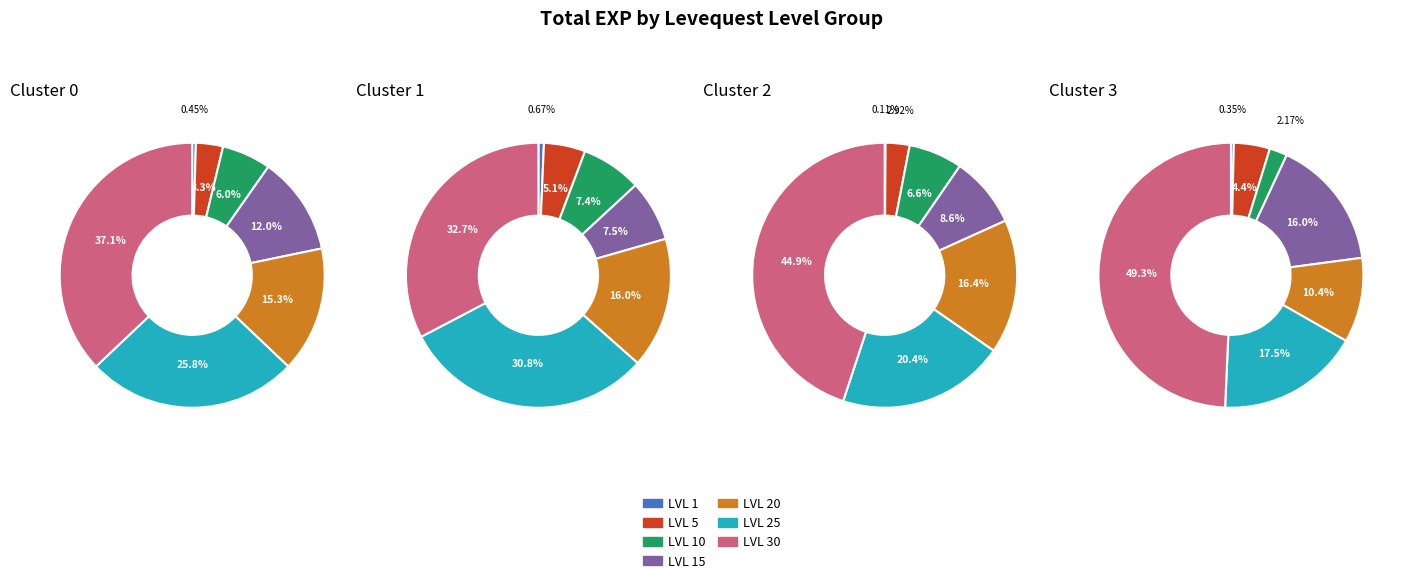

Does 6 account for over 50% of the chart?

No